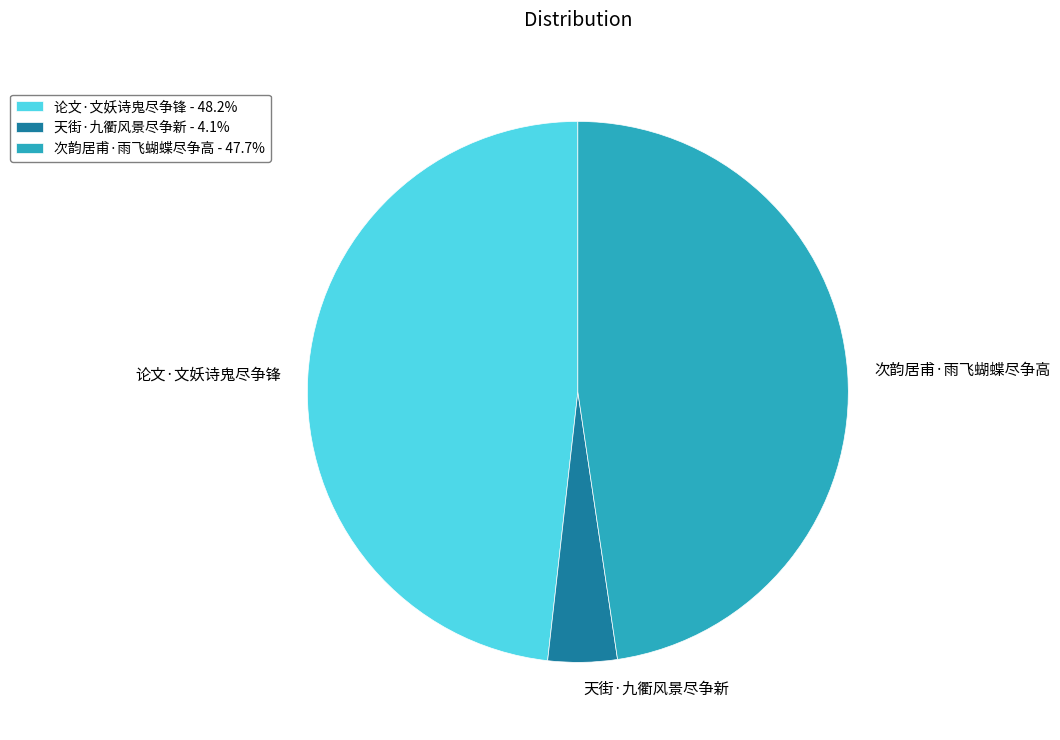

Which category has the biggest portion of the pie?

论文·文妖诗鬼尽争锋